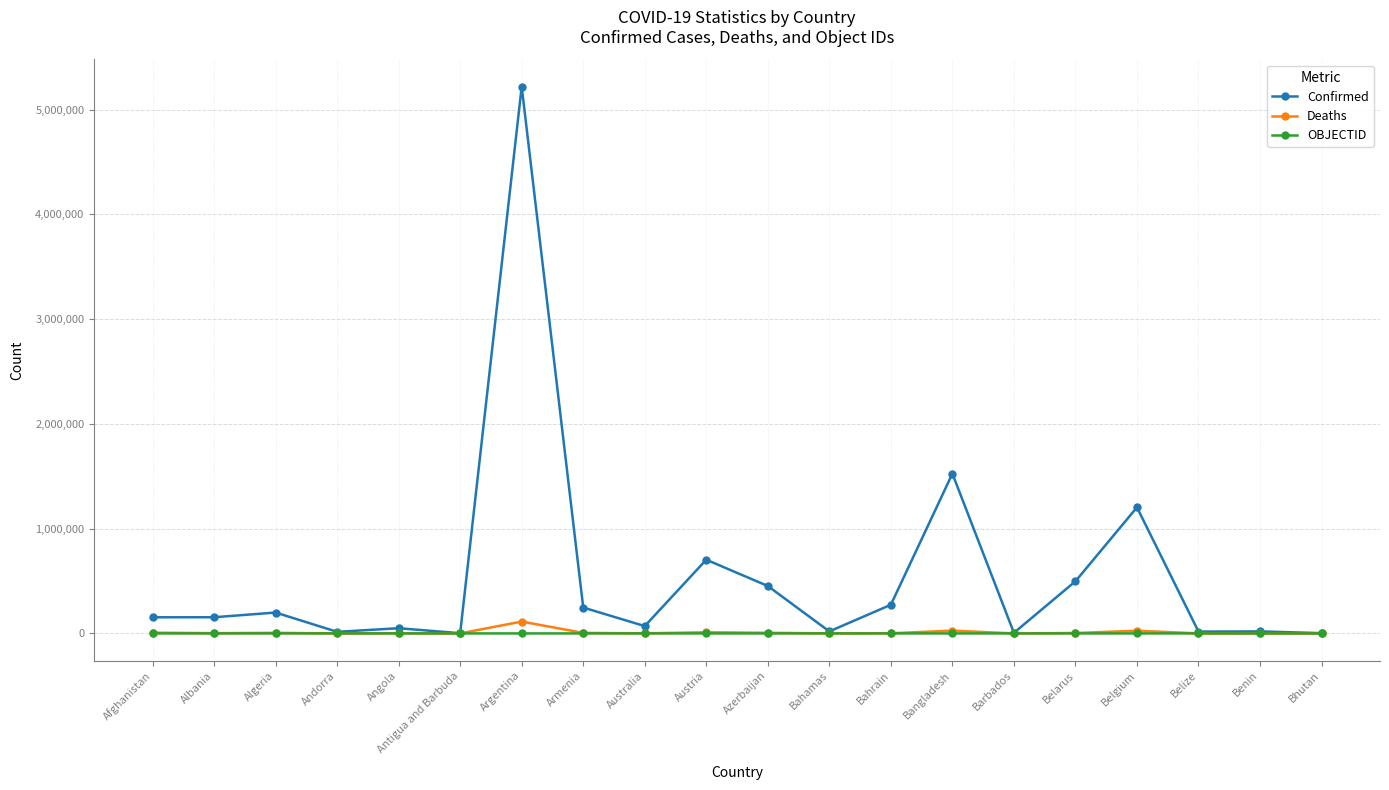

Which series has the largest total across all categories?

Confirmed